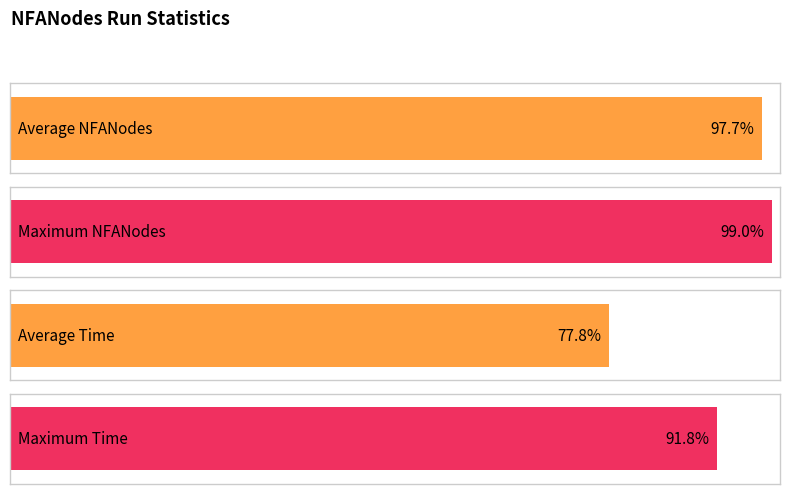

Does the chart contain stacked bars?

No